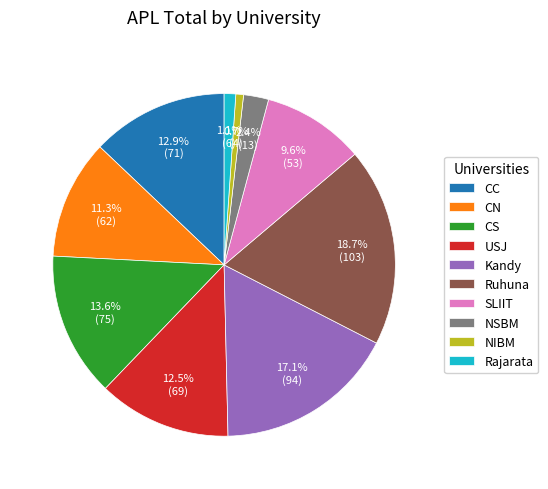

How many segments does this pie chart have?

10